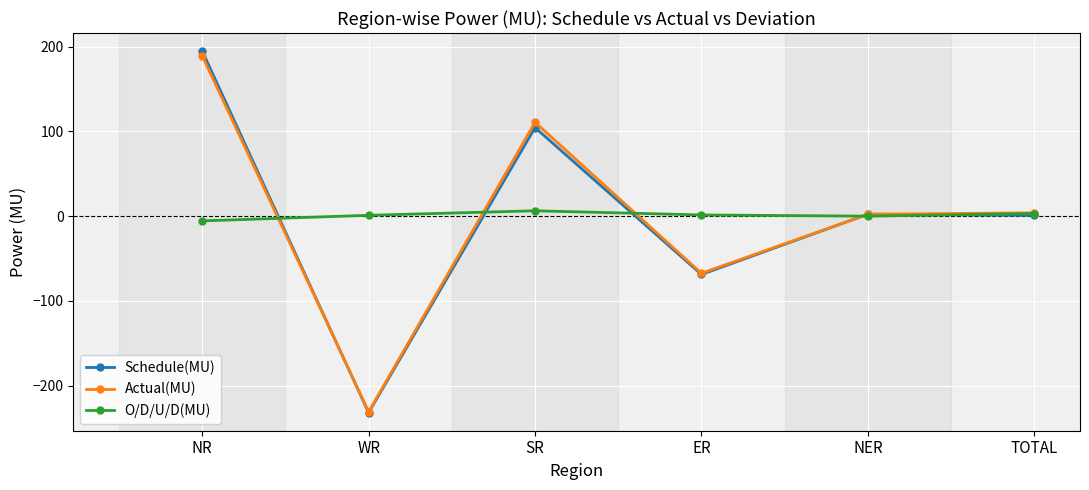

Which series changed the most between WR and NER?

Schedule(MU)